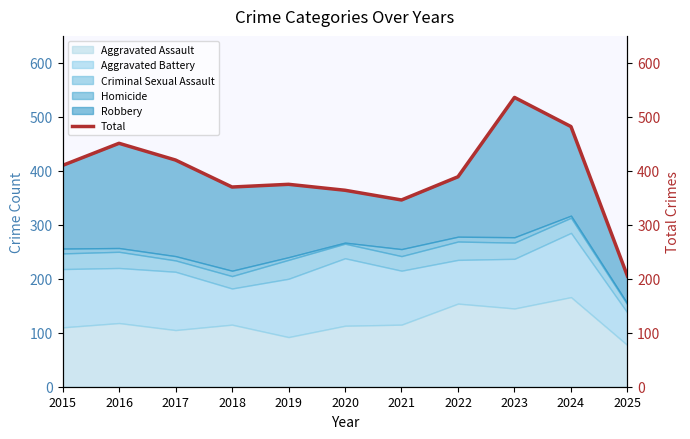

How many data points are less than 389?

5